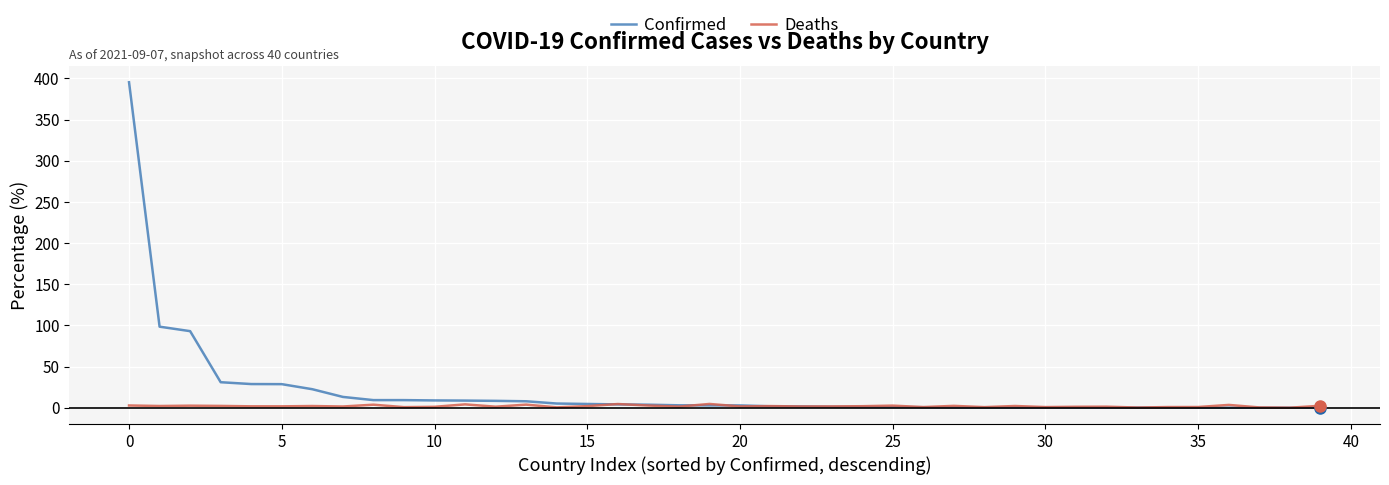

List the series in order of their overall mean, lowest first.

Deaths, Confirmed